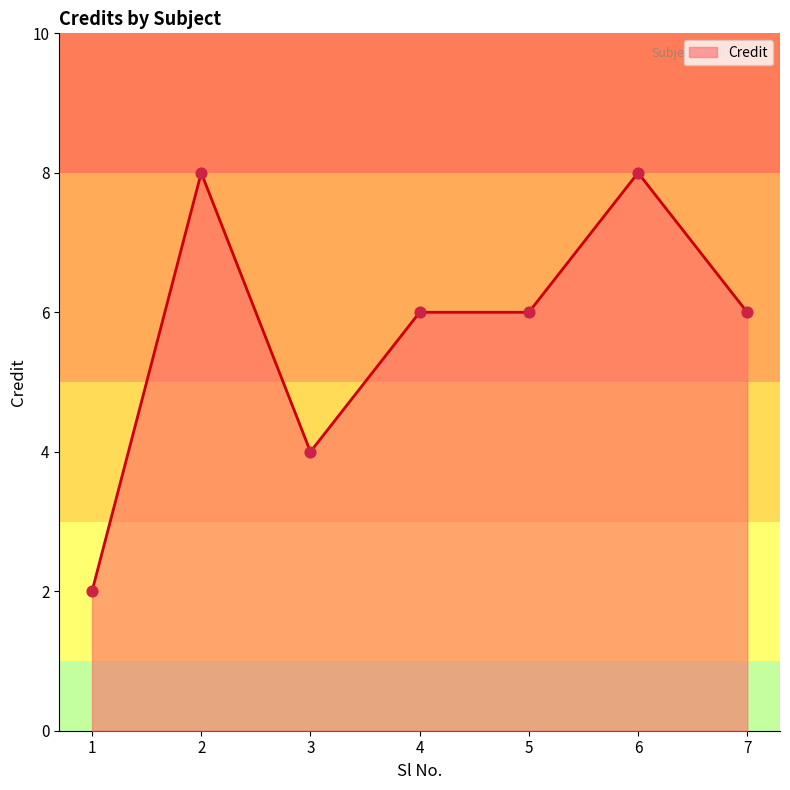

Which has a higher value, 3 or 6?

6